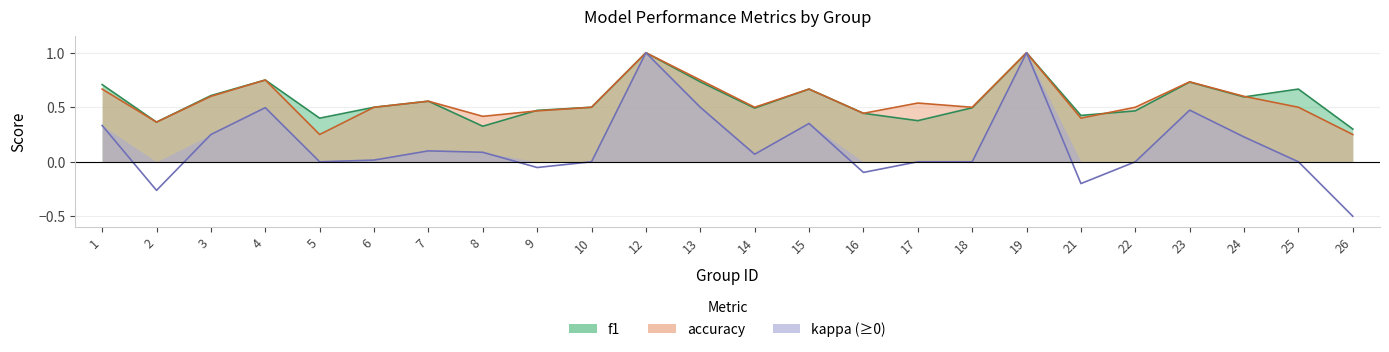

Reading right to left, what are all the values shown in this chart?

f1: 26=0.3	25=0.7	24=0.6	23=0.7	22=0.5	21=0.4	19=1.0	18=0.5	17=0.4	16=0.4	15=0.7	14=0.5	13=0.7	12=1.0	10=0.5	9=0.5	8=0.3	7=0.6	6=0.5	5=0.4	4=0.8	3=0.6	2=0.4	1=0.7
accuracy: 26=0.2	25=0.5	24=0.6	23=0.7	22=0.5	21=0.4	19=1.0	18=0.5	17=0.5	16=0.4	15=0.7	14=0.5	13=0.8	12=1.0	10=0.5	9=0.5	8=0.4	7=0.6	6=0.5	5=0.2	4=0.8	3=0.6	2=0.4	1=0.7
kappa: 26=-0.5	25=0.0	24=0.2	23=0.5	22=0.0	21=-0.2	19=1.0	18=0.0	17=0.0	16=-0.1	15=0.4	14=0.1	13=0.5	12=1.0	10=0.0	9=-0.1	8=0.1	7=0.1	6=0.0	5=0.0	4=0.5	3=0.2	2=-0.3	1=0.3